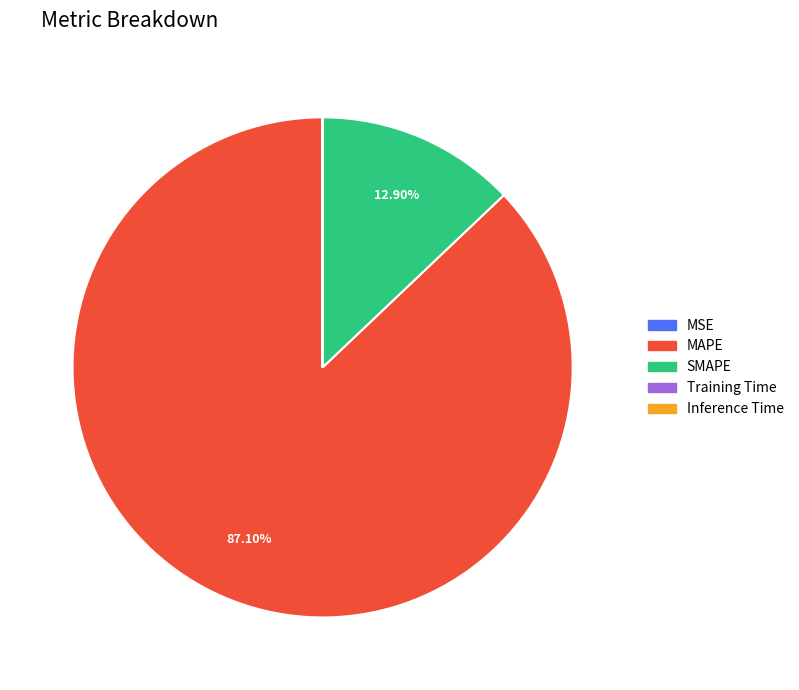

Does MAPE account for over 50% of the chart?

Yes